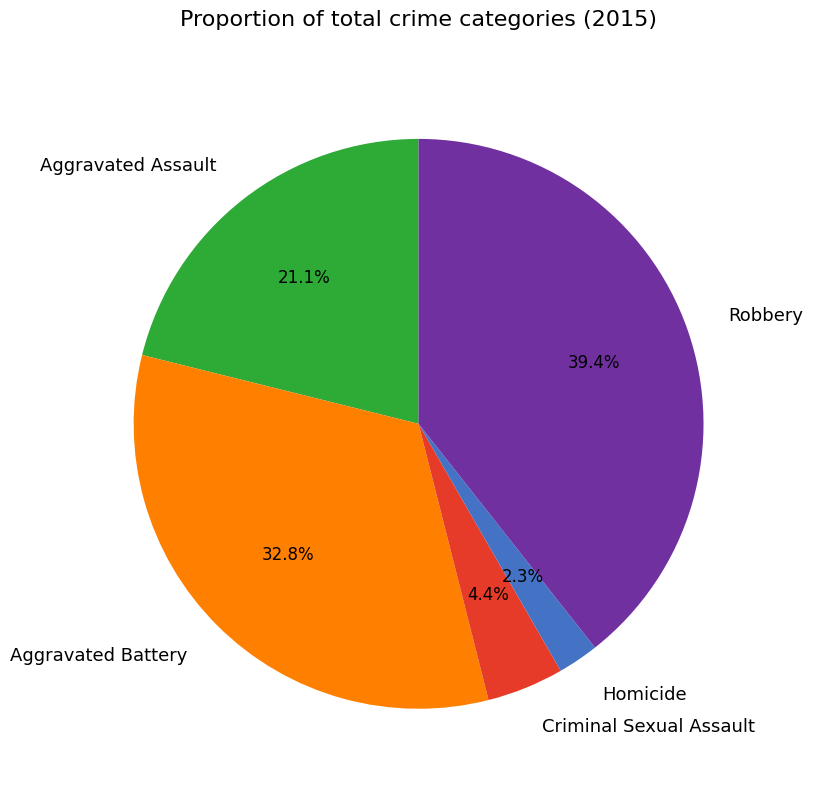

To the nearest percent, what is the average slice percentage?

20%